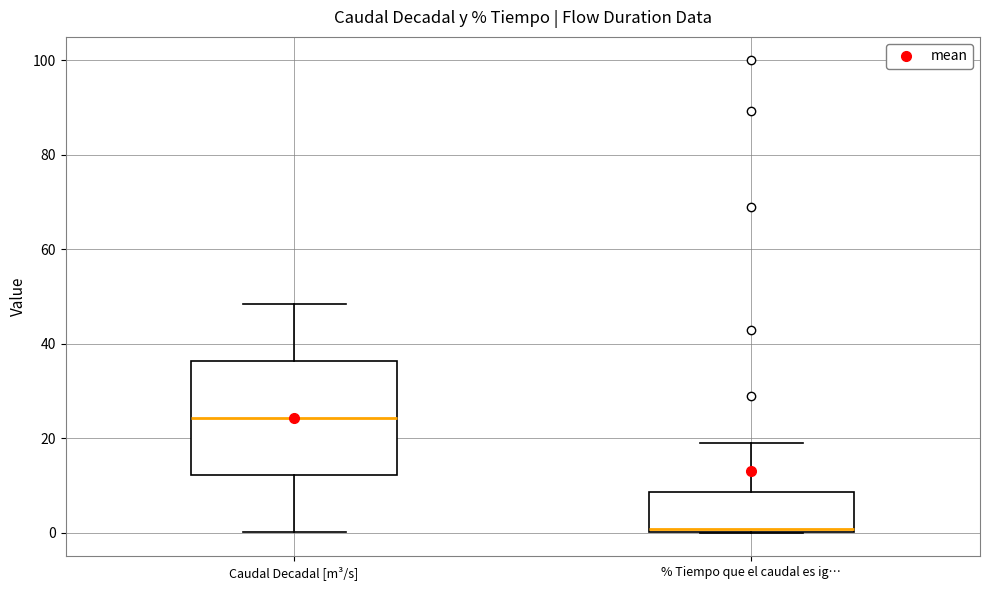

Which box has the highest median line?

Caudal Decadal [m³/s]